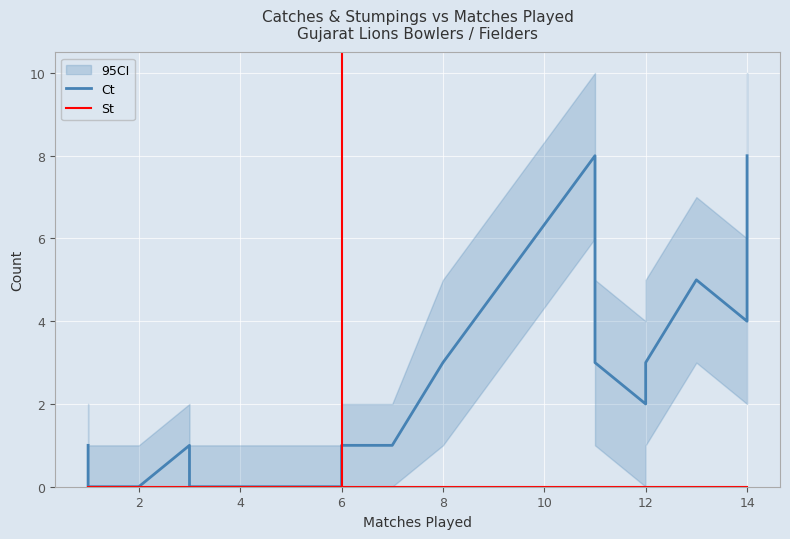

List the series in order of their overall mean, lowest first.

St, Ct